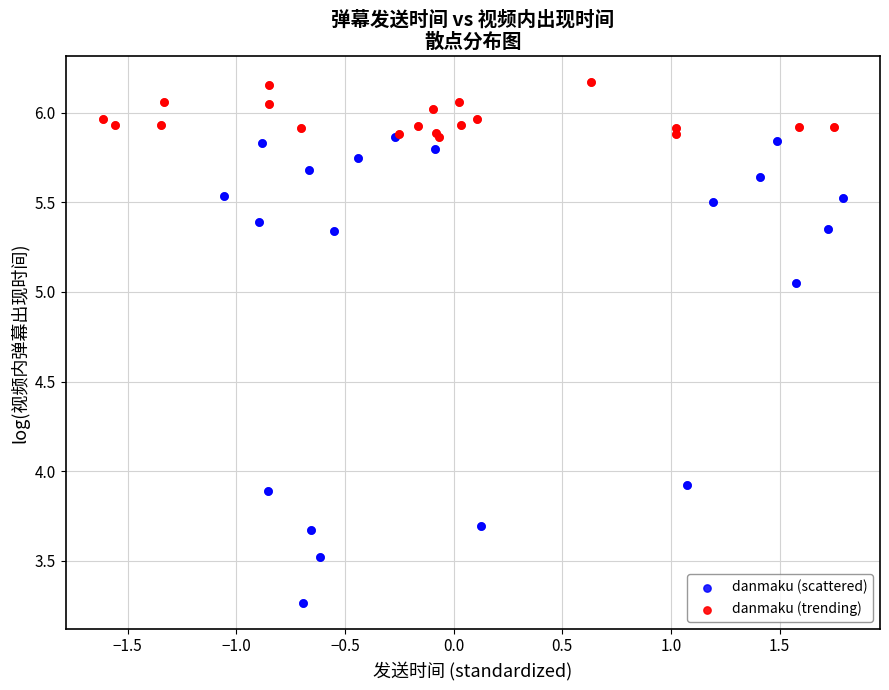

Which series reaches the minimum Y coordinate?

danmaku (scattered)